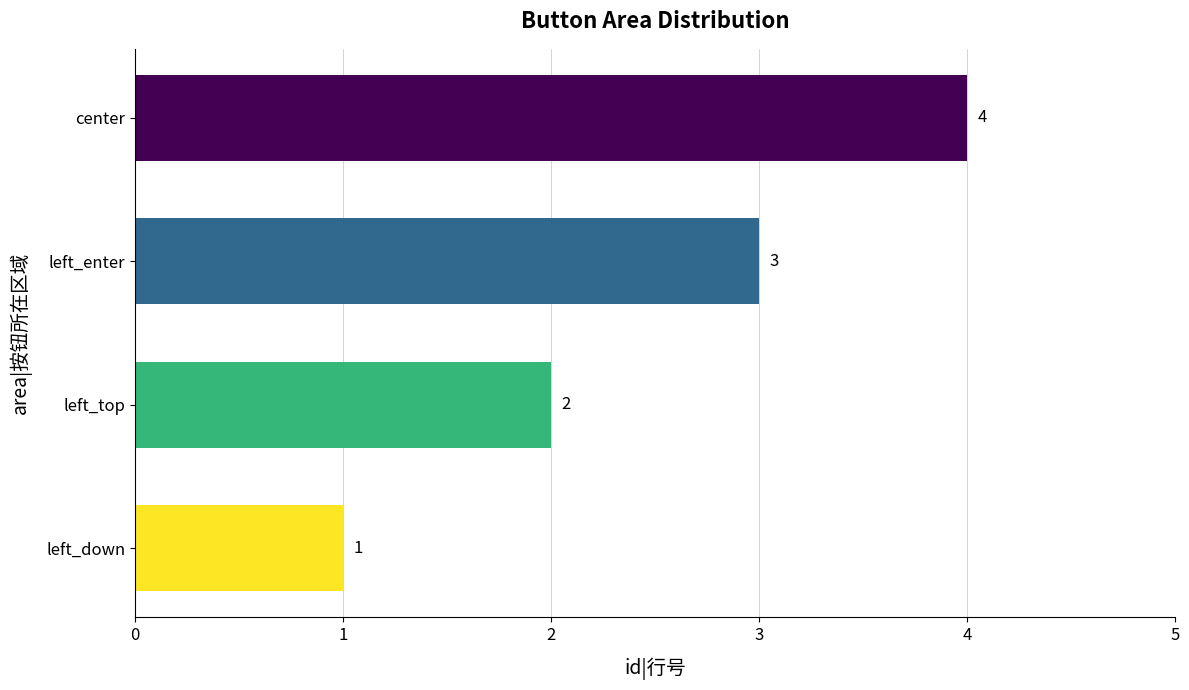

How many bars are there in total?

4